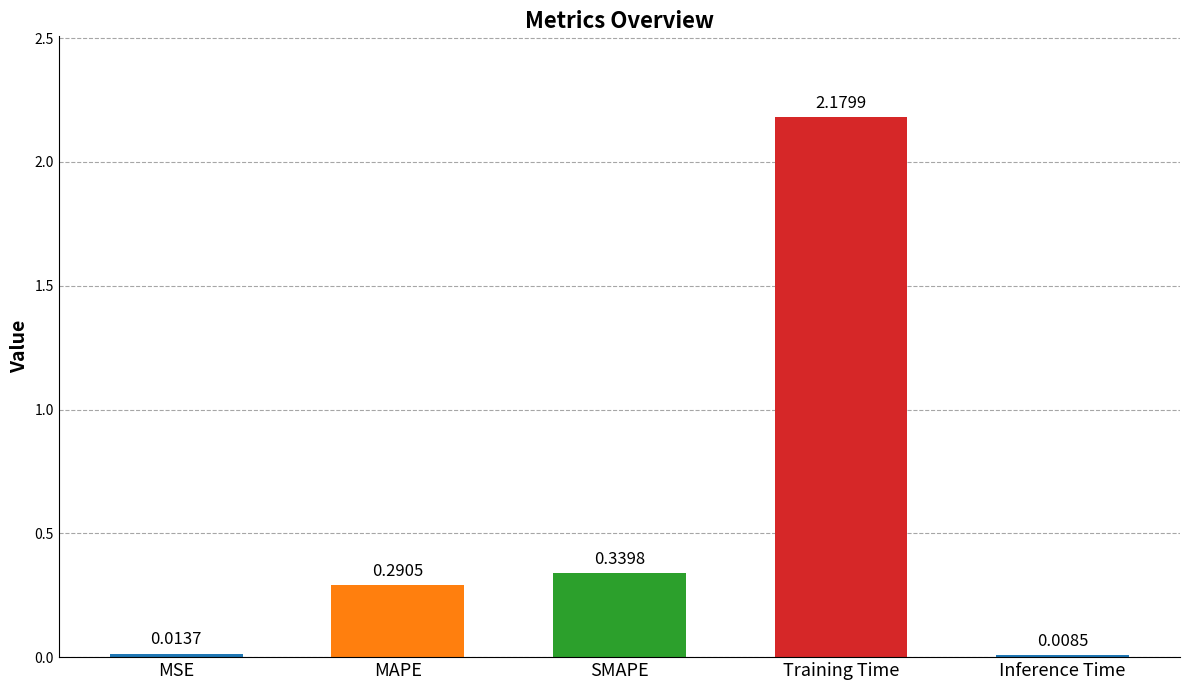

What is the label of the 2nd bar from the left?

MAPE